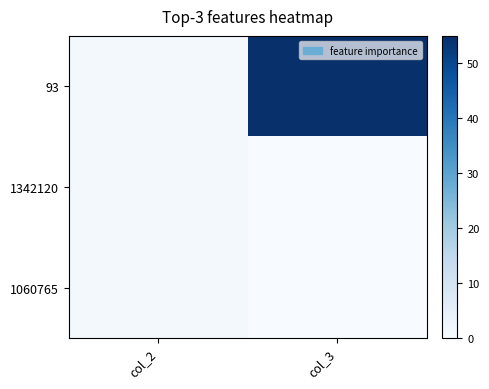

Reading left to right, what are all the values shown in this chart?

93: col_2=1	col_3=55
1342120: col_2=1	col_3=0
1060765: col_2=1	col_3=0